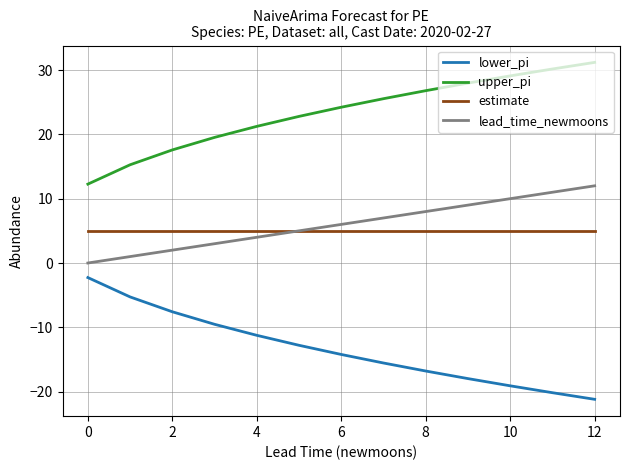

Count the number of data series in this chart.

4